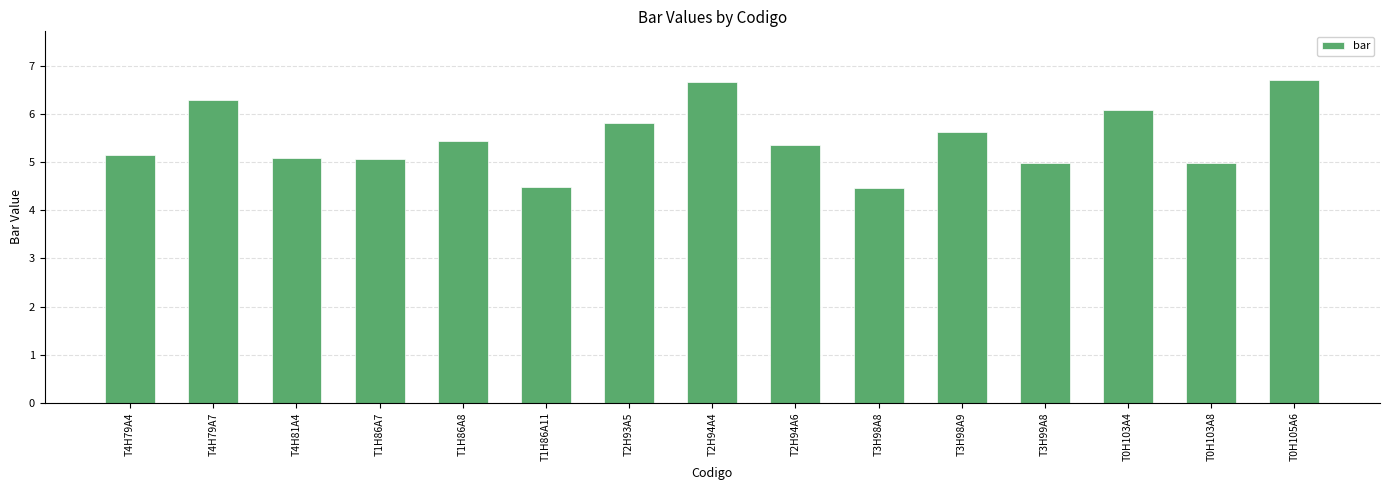

What is the value of the 3rd bar from the left?

5.1